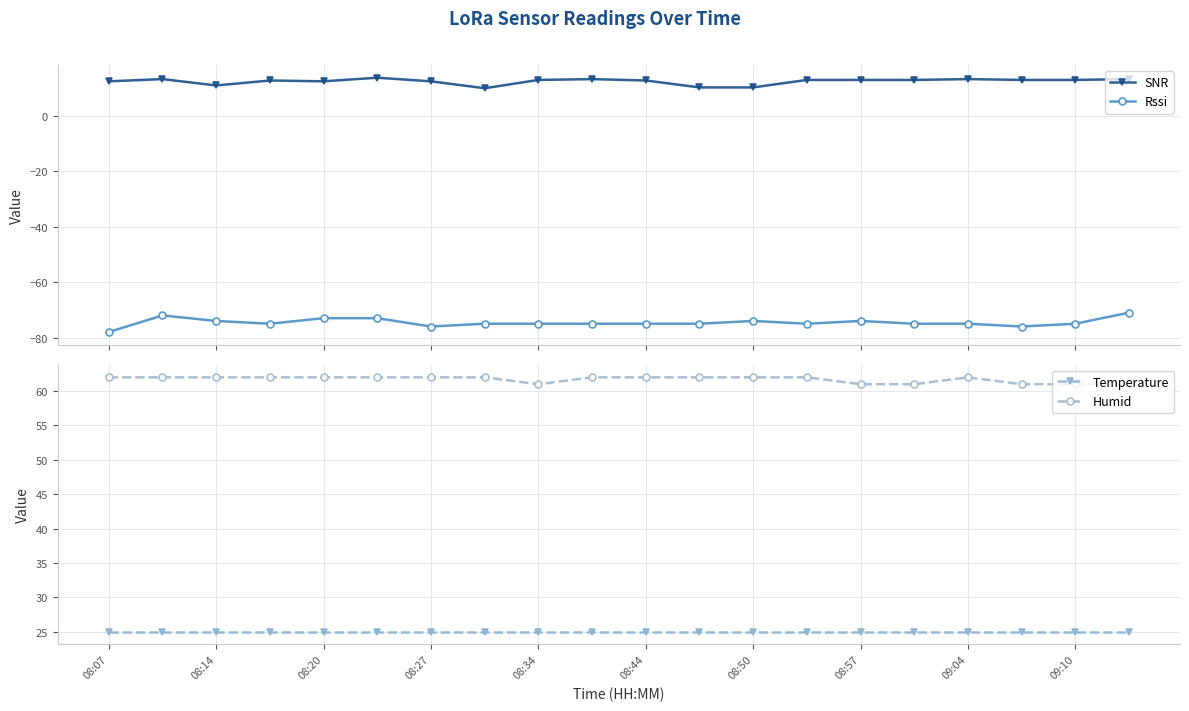

Which category has the highest value across all series?

08:07